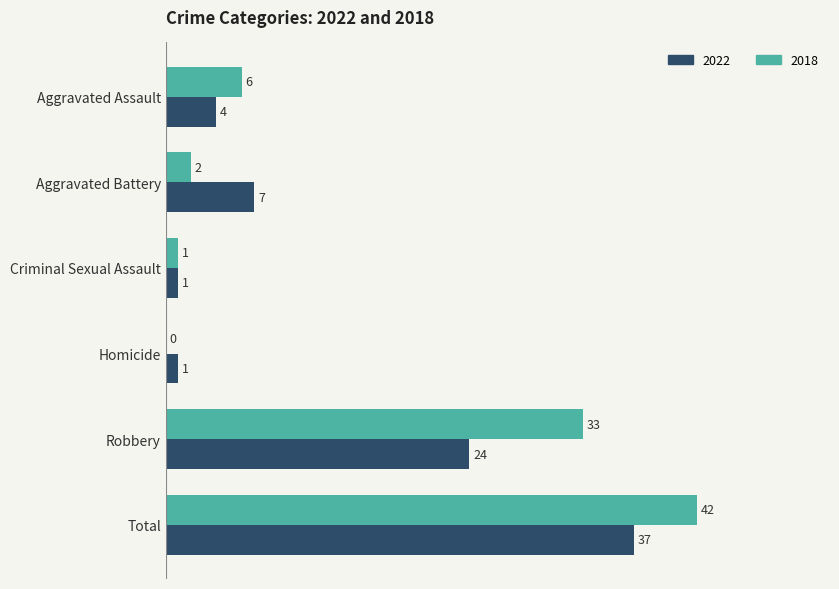

At which label is 2022 closest to 19?

Robbery